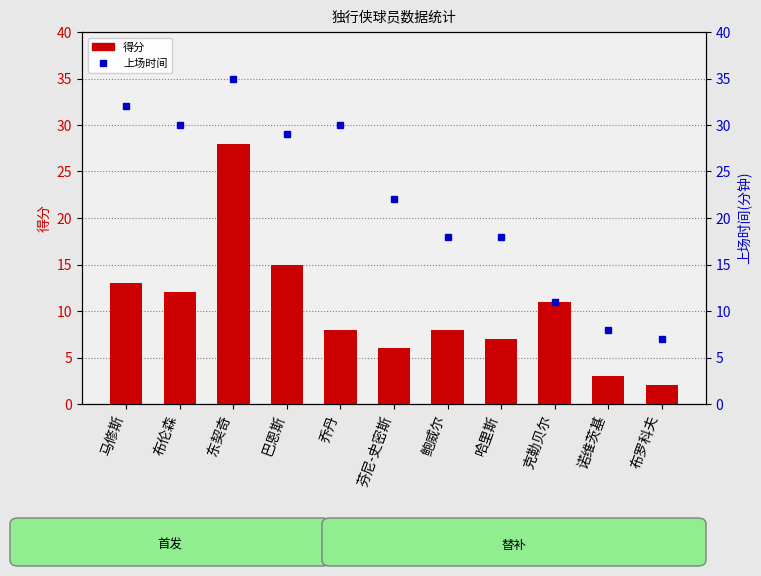

At 诺维茨基, list the series in order from largest to smallest.

上场时间, 得分